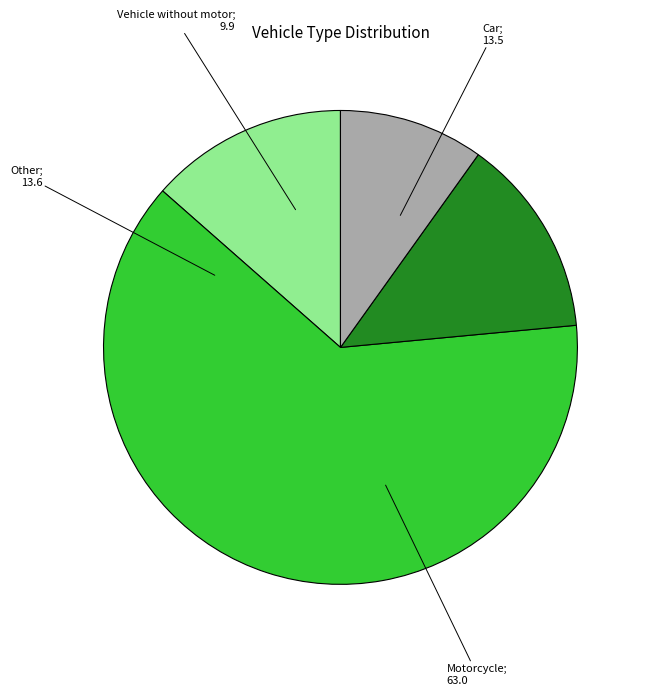

Does any single category account for the majority?

Yes